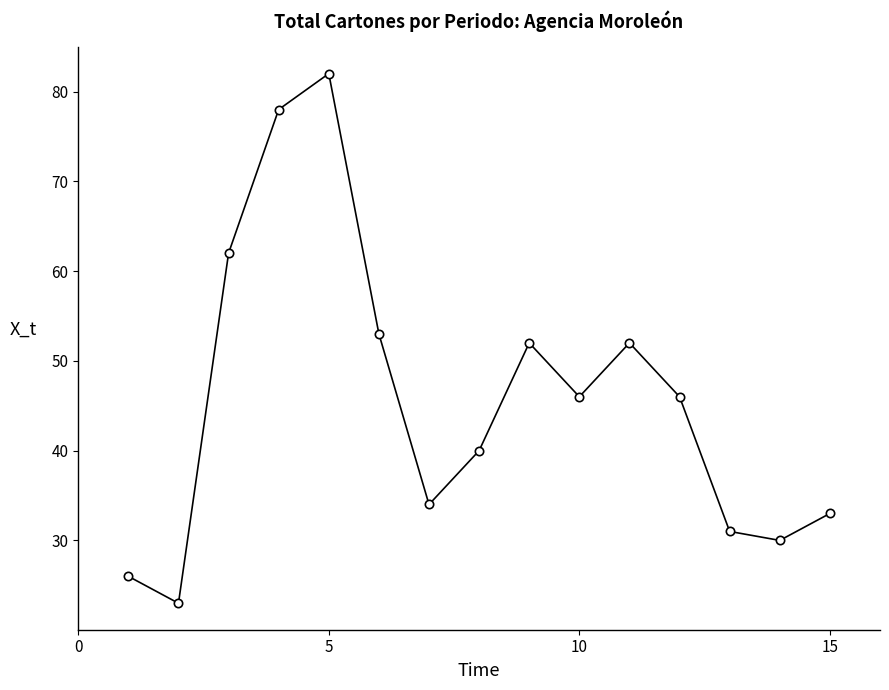

What is the value of the 7th point from the left?

34